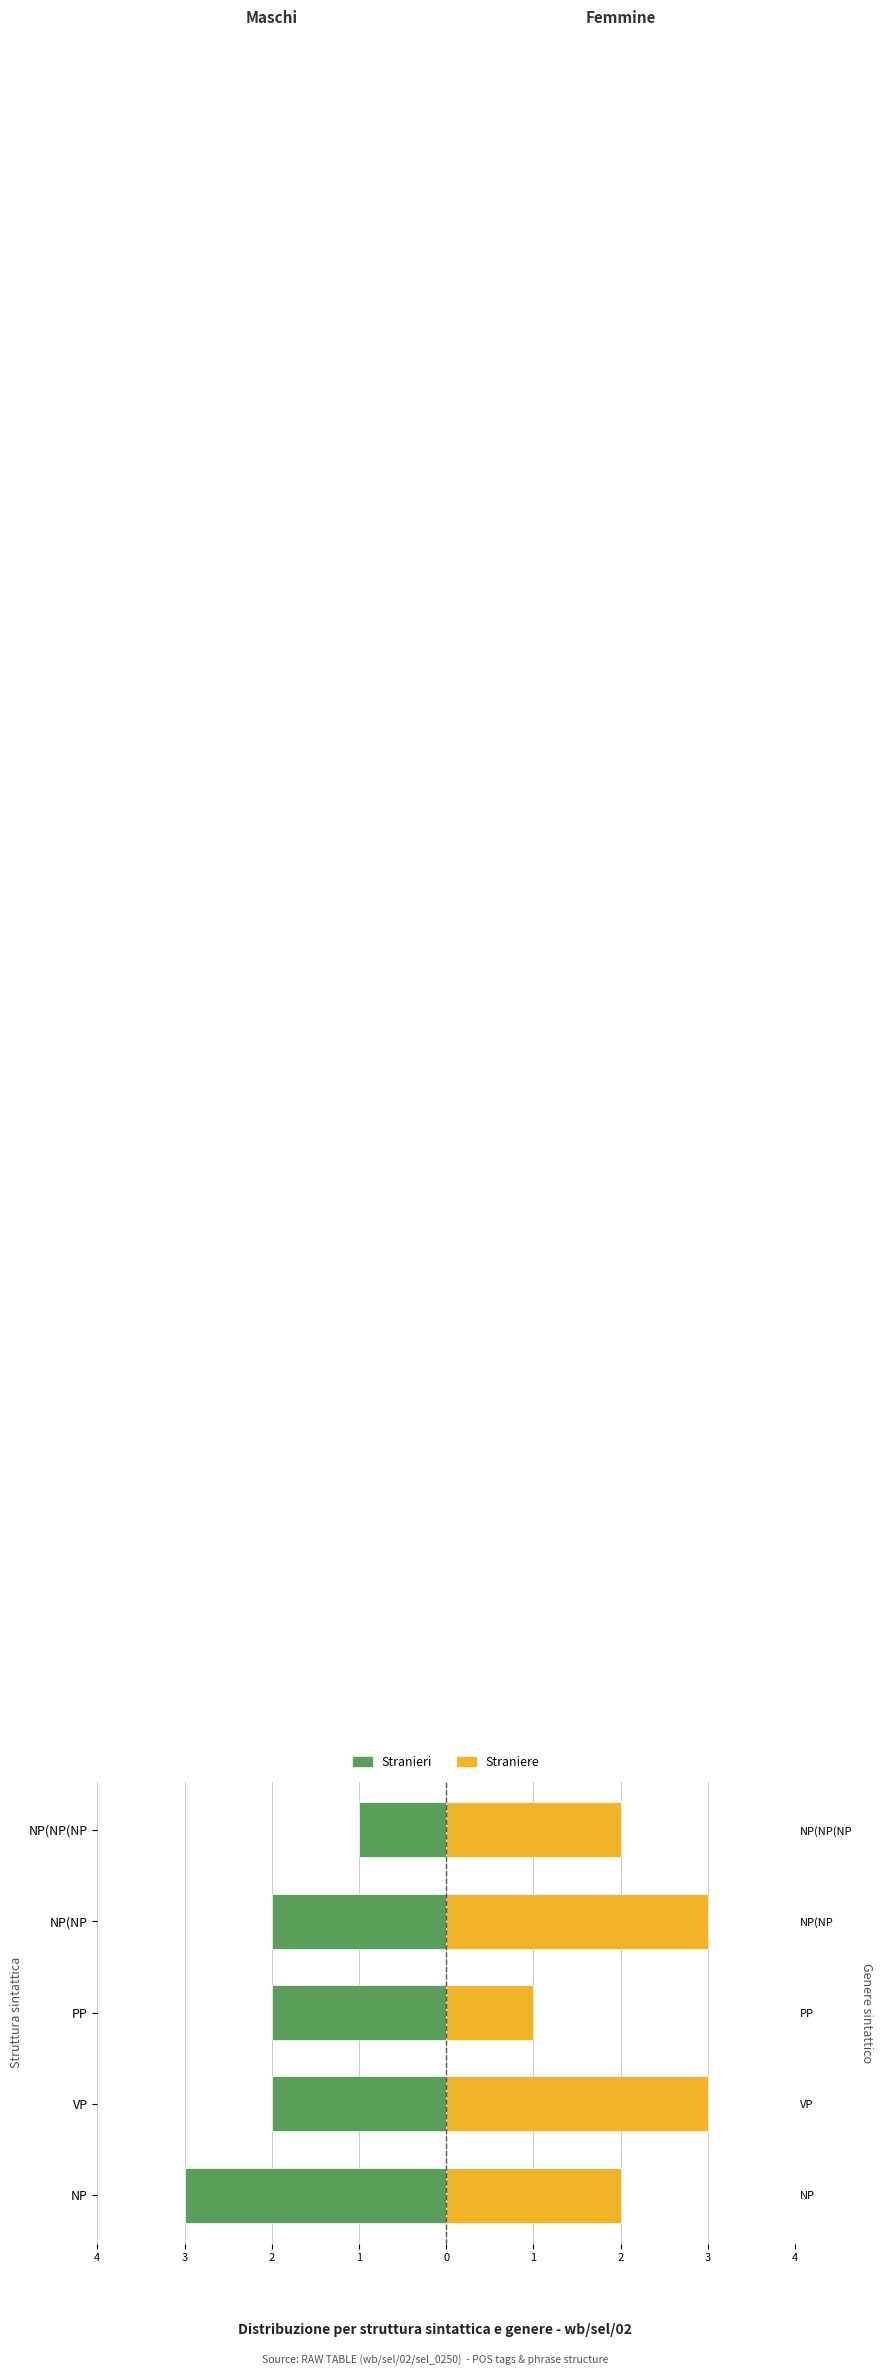

Count the Stranieri values in the range -2 to -1.

4